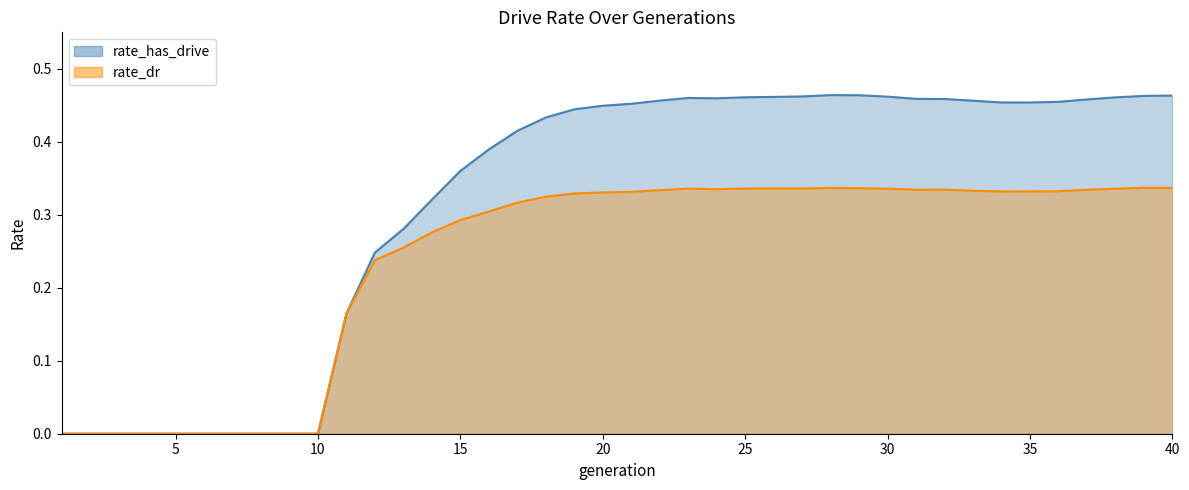

How many rate_dr values are between 0 and 1?

40